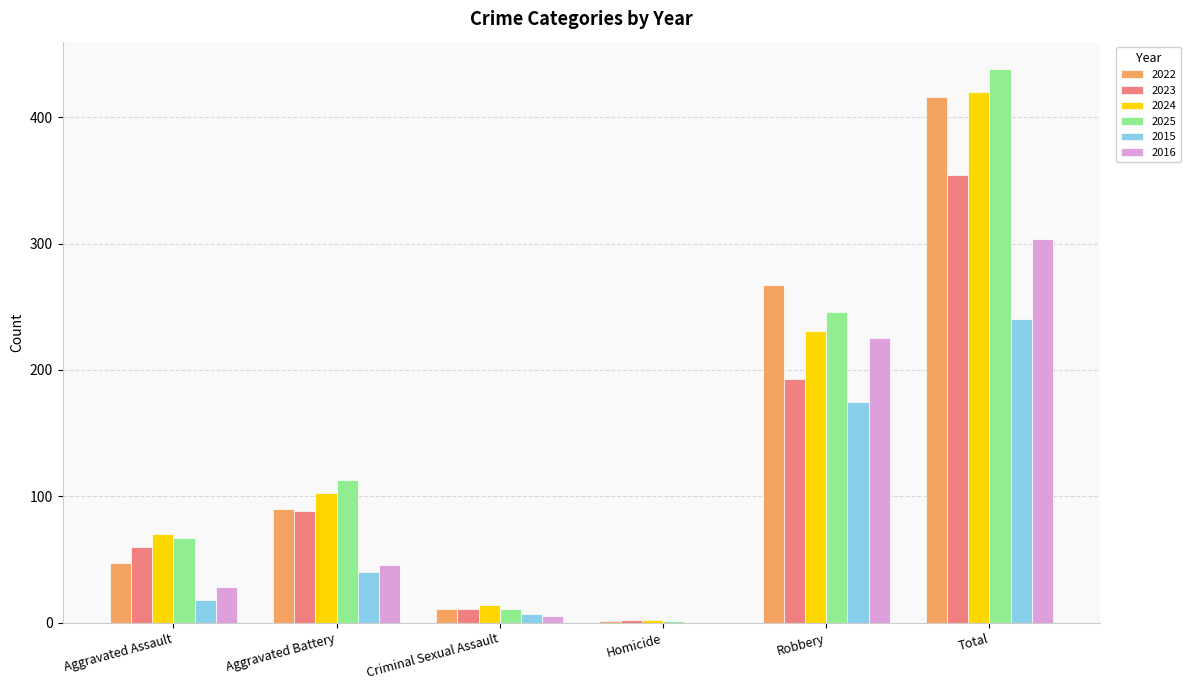

What is the greatest value displayed?

438